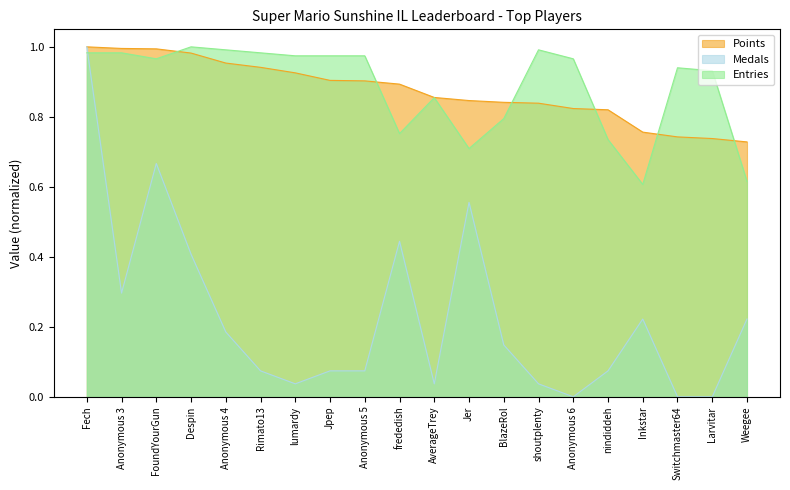

What is the label of the 19th point from the right?

Anonymous 3